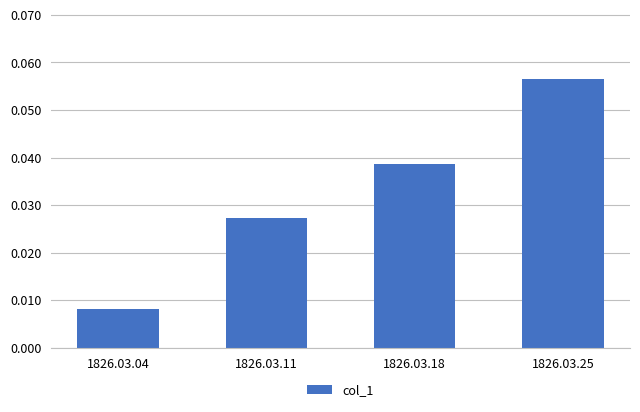

The chart shows a value of 0.0 at 1826.03.25. True or false?

False